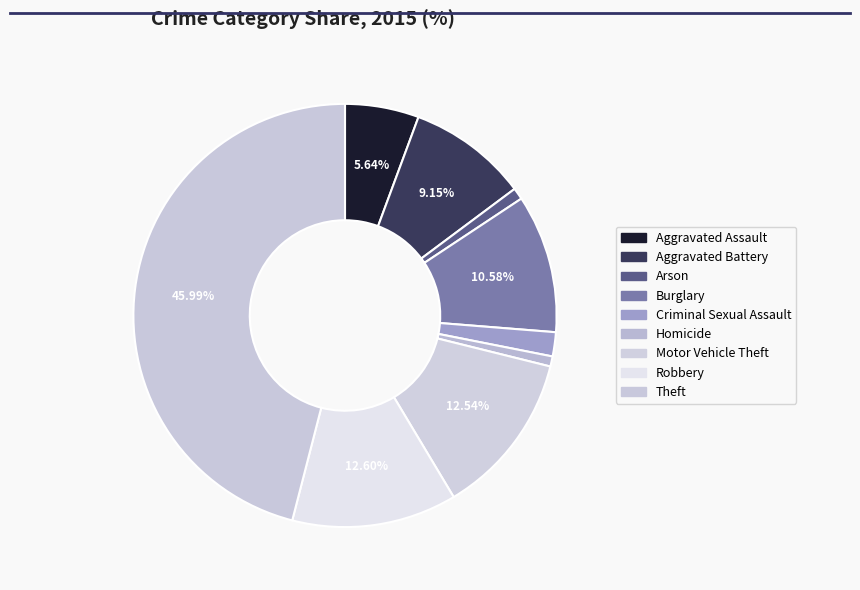

What percentage do Criminal Sexual Assault and Robbery together represent?

14.4%